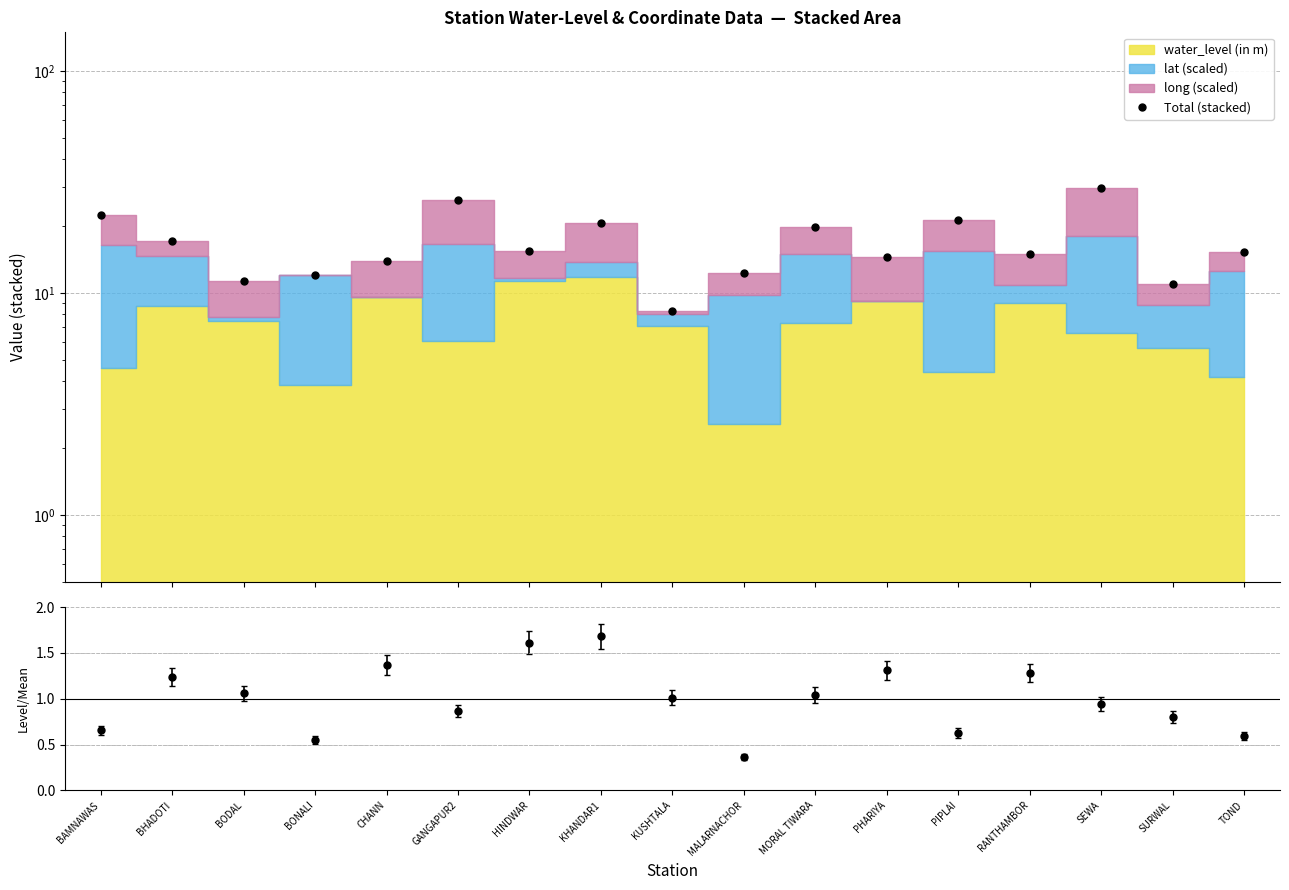

What is the maximum value shown in the chart?

29.8